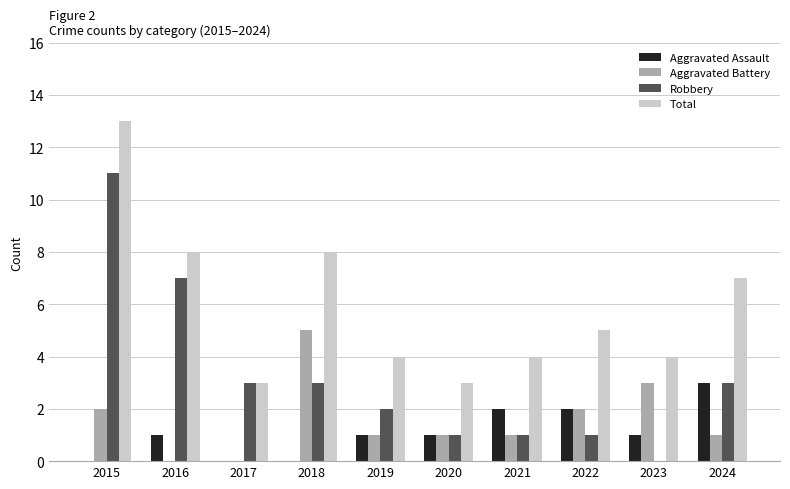

What value does the Aggravated Battery series have at 2018?

5